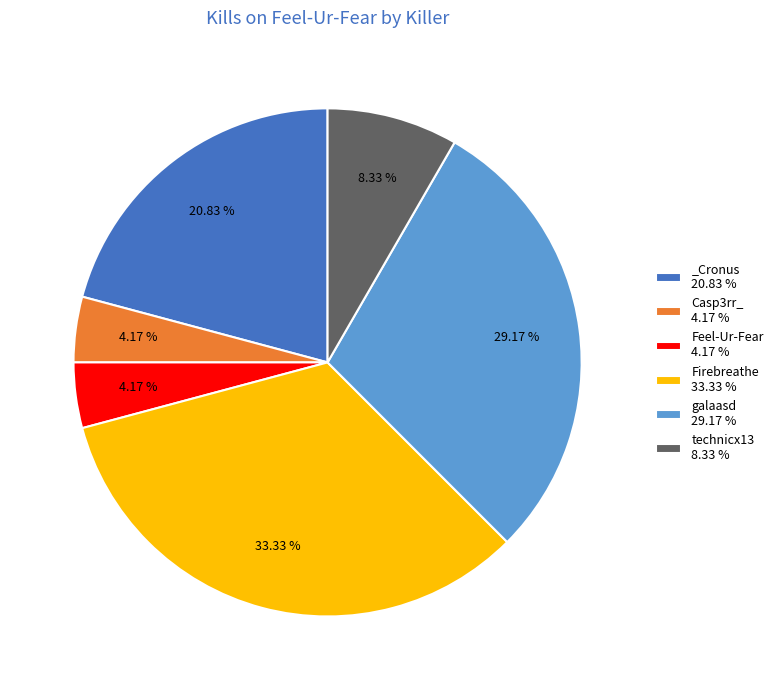

Do Casp3rr_ 4.17 % and technicx13 8.33 % together represent more than half of the pie?

No